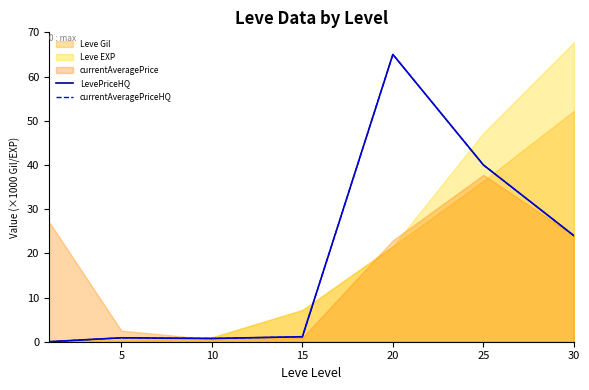

Reading right to left, list all the values displayed in this chart.

LevePriceHQ: 24.0	40.0	65.0	1.1	0.7	0.9	0.0
currentAveragePriceHQ: 24.0	40.0	65.0	1.1	0.7	0.9	0.0